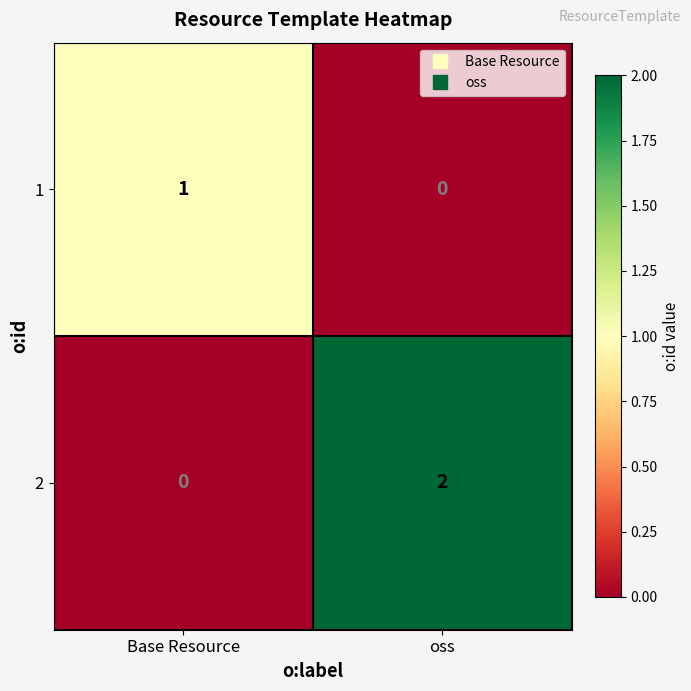

What is the difference between the highest and lowest values at oss?

2